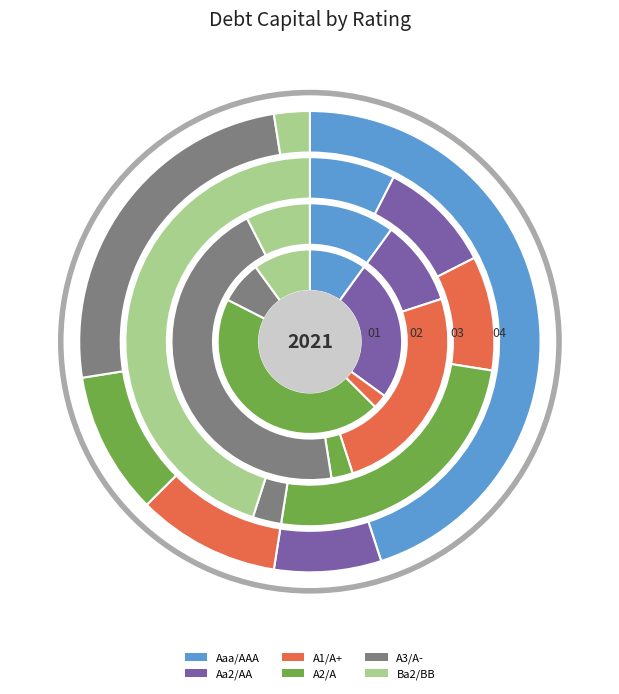

Which slice is the largest?

Aaa/AAA